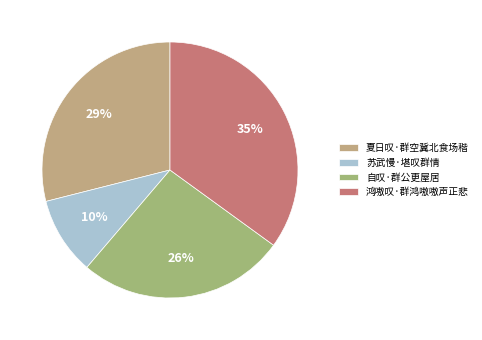

Is it true that 鸿嗷叹·群鸿嗷嗷声正悲 is 35% of the pie?

True